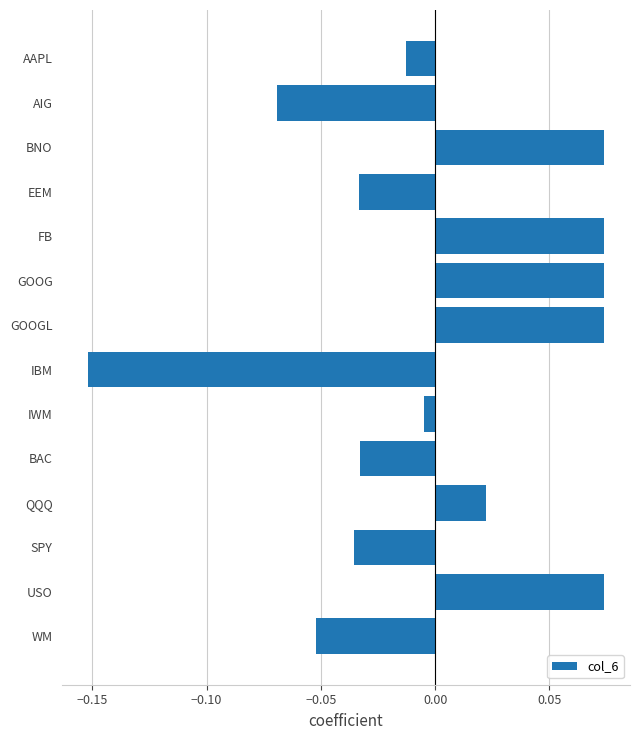

At which label is the value closest to 0?

IWM